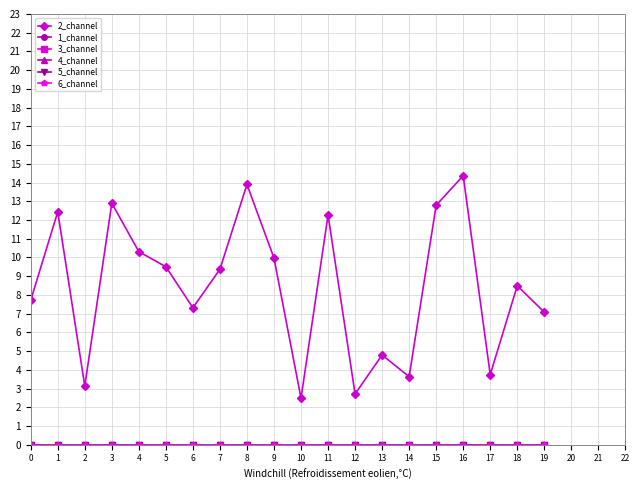

Does the chart have visible grid lines?

Yes